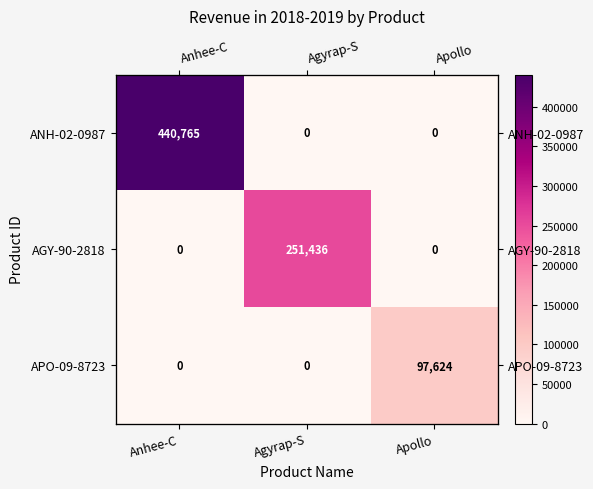

How many data points in AGY-90-2818 are above 0?

1